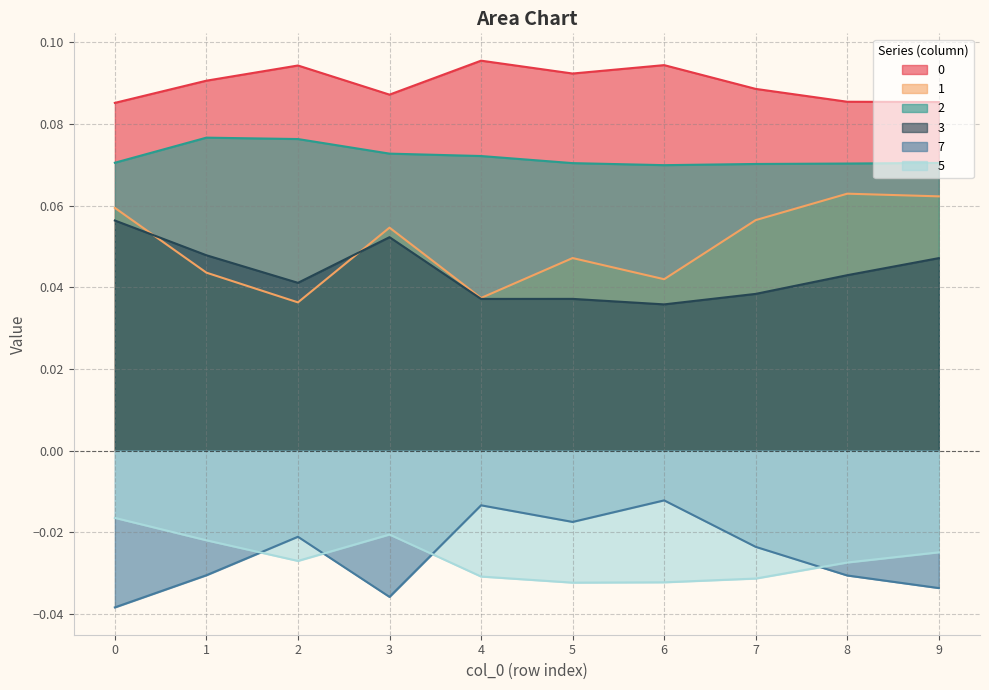

Between 2 and 7, which is larger?

2